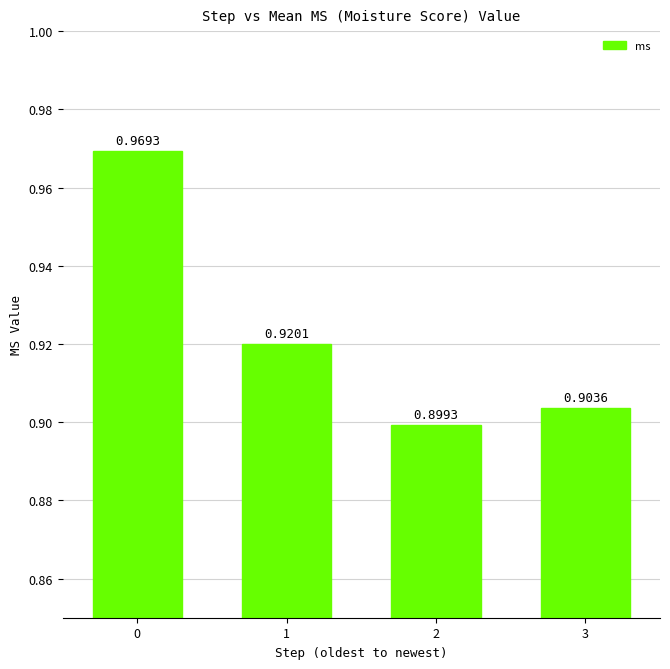

Rank the categories by value from lowest to highest.

2, 3, 1, 0